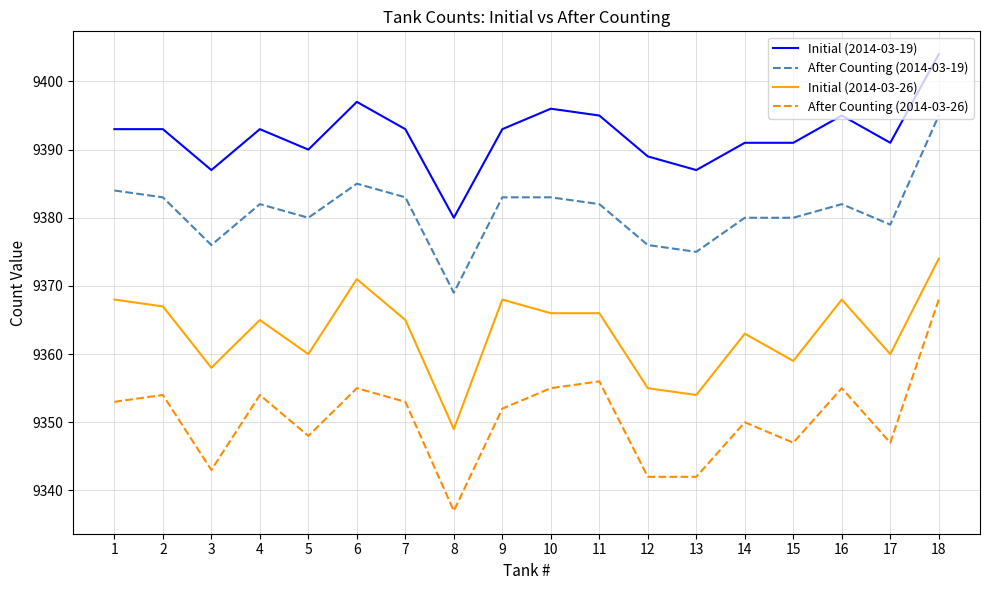

Which series has the largest total across all categories?

Initial (2014-03-19)